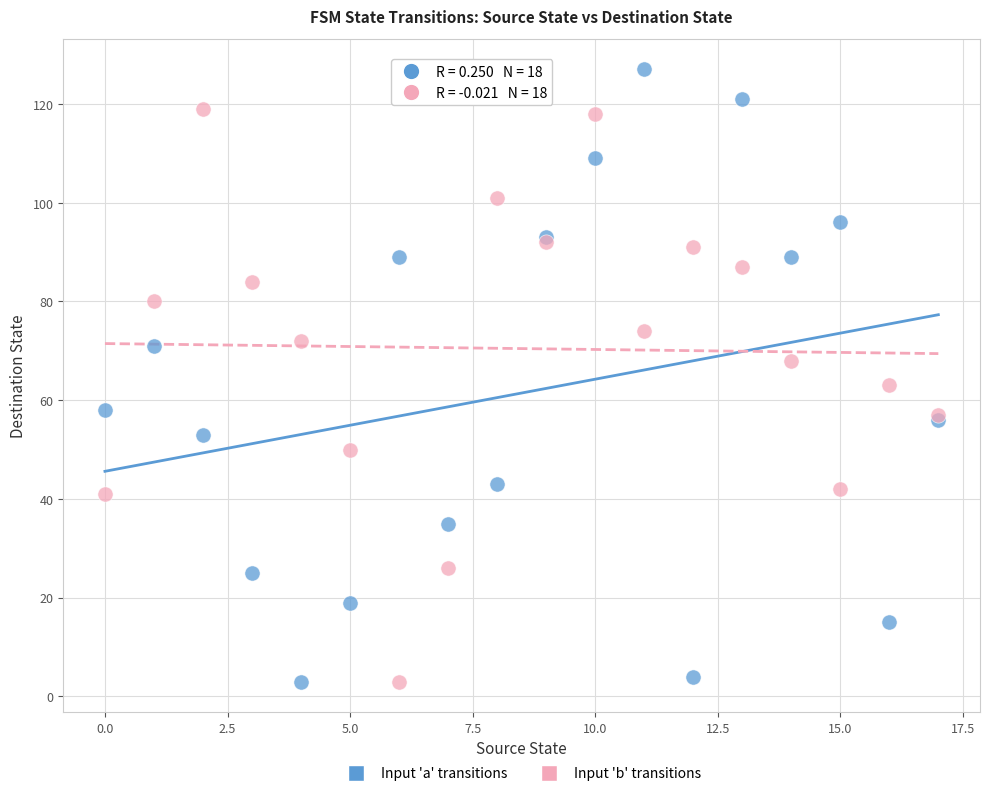

Which series has the largest Y range (max minus min)?

Input 'a' transitions